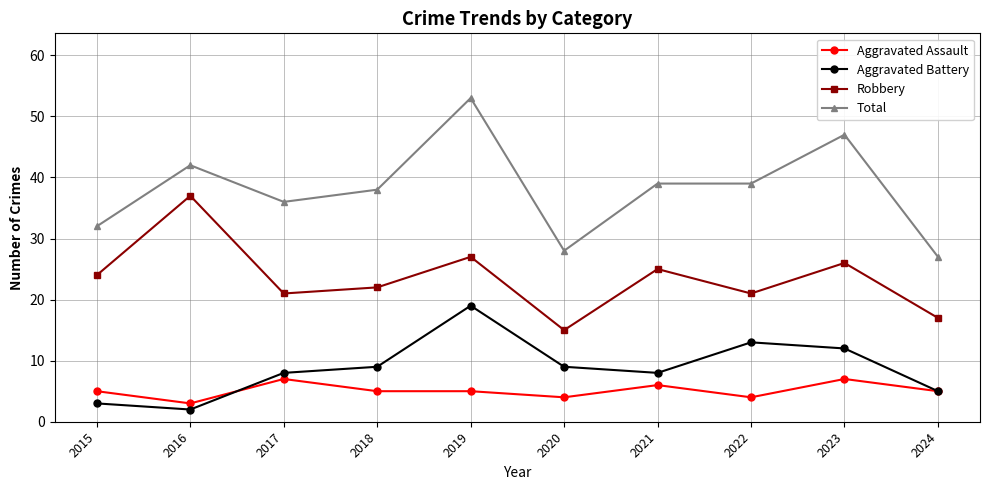

True or false: Robbery has a value of 24 at 2015.

True